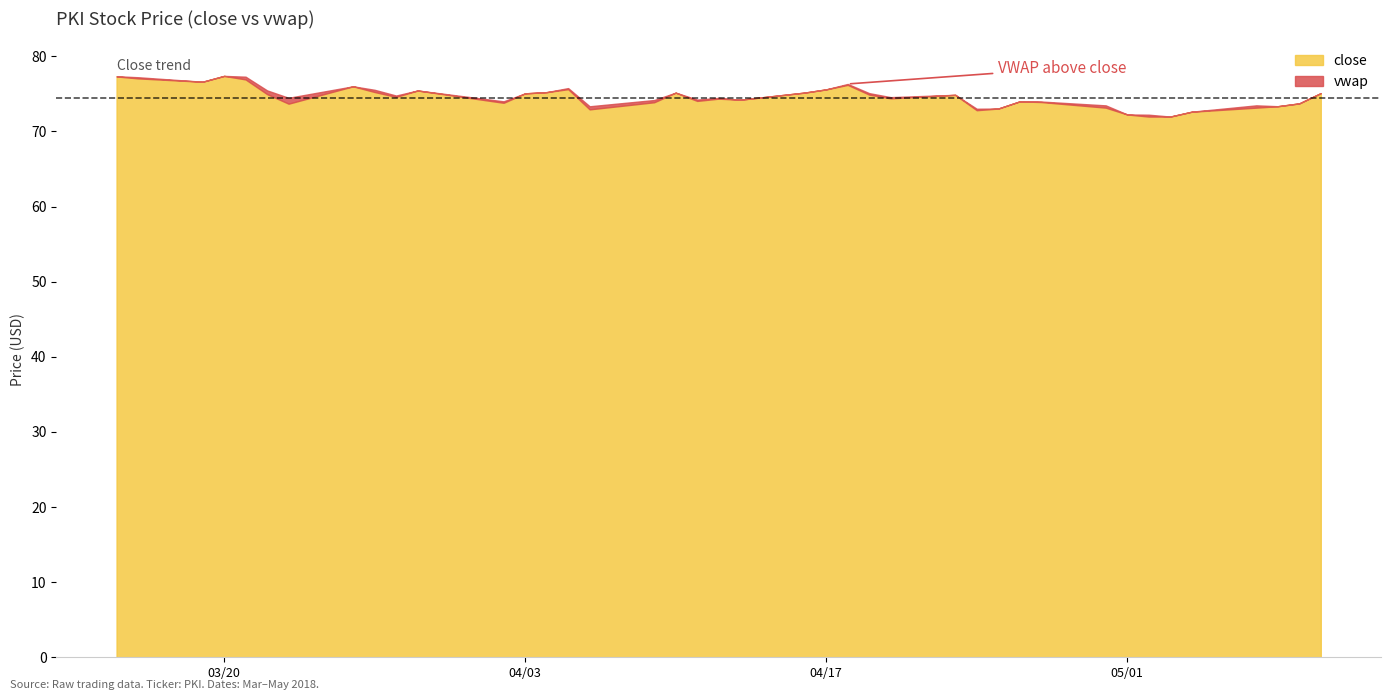

List the labels in order of vwap value, largest first.

3/20/2018, 3/15/2018, 3/21/2018, 3/16/2018, 3/19/2018, 4/18/2018, 4/5/2018, 4/17/2018, 3/27/2018, 3/22/2018, 3/29/2018, 4/16/2018, 4/19/2018, 4/10/2018, 3/26/2018, 4/23/2018, 3/28/2018, 5/10/2018, 4/3/2018, 4/20/2018, 3/23/2018, 4/12/2018, 4/4/2018, 4/11/2018, 4/13/2018, 4/9/2018, 4/2/2018, 4/27/2018, 4/26/2018, 5/9/2018, 5/7/2018, 4/30/2018, 4/6/2018, 5/8/2018, 4/24/2018, 4/25/2018, 5/2/2018, 5/4/2018, 5/1/2018, 5/3/2018